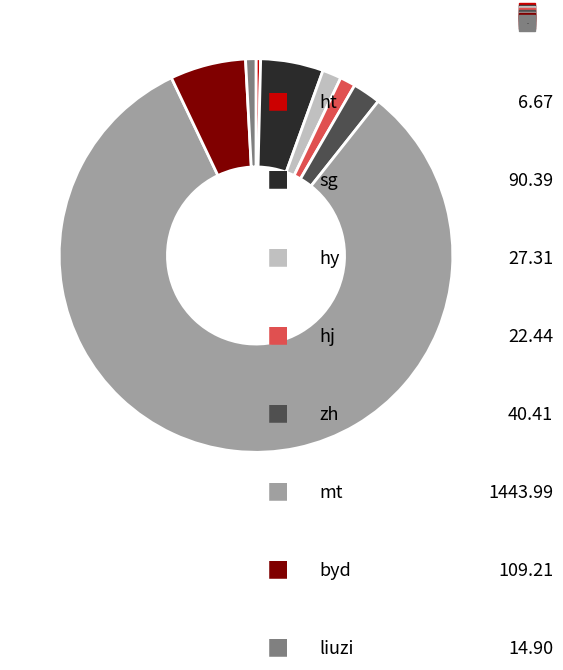

True or false: hy accounts for 2% of the total.

True